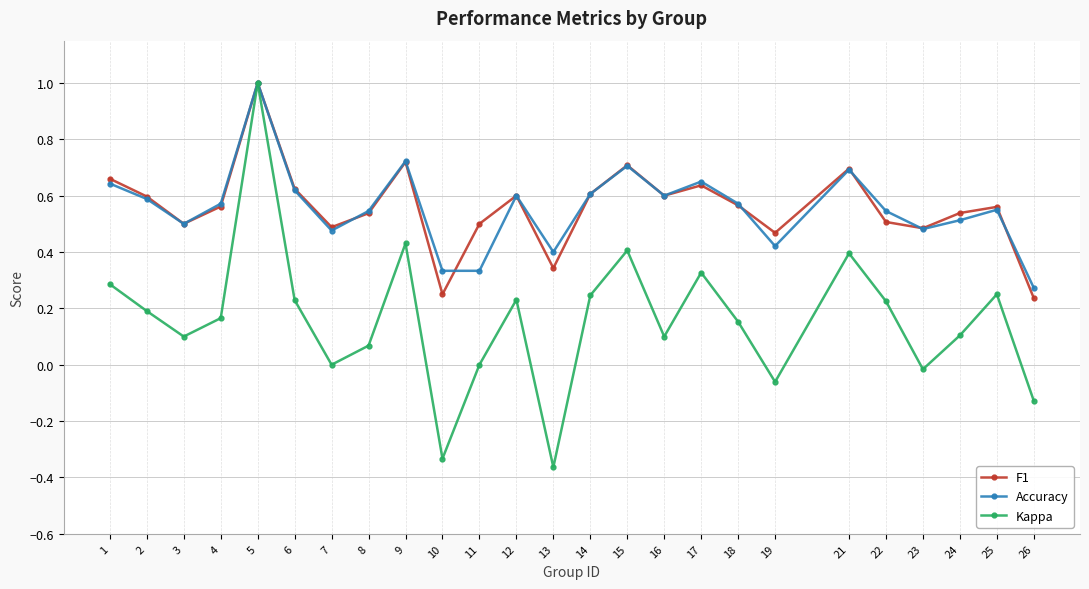

Between 2 and 8, which series saw the biggest shift?

Kappa